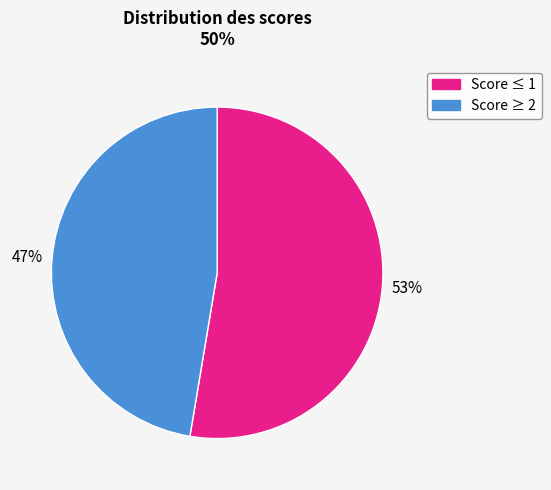

How many segments does this pie chart have?

2